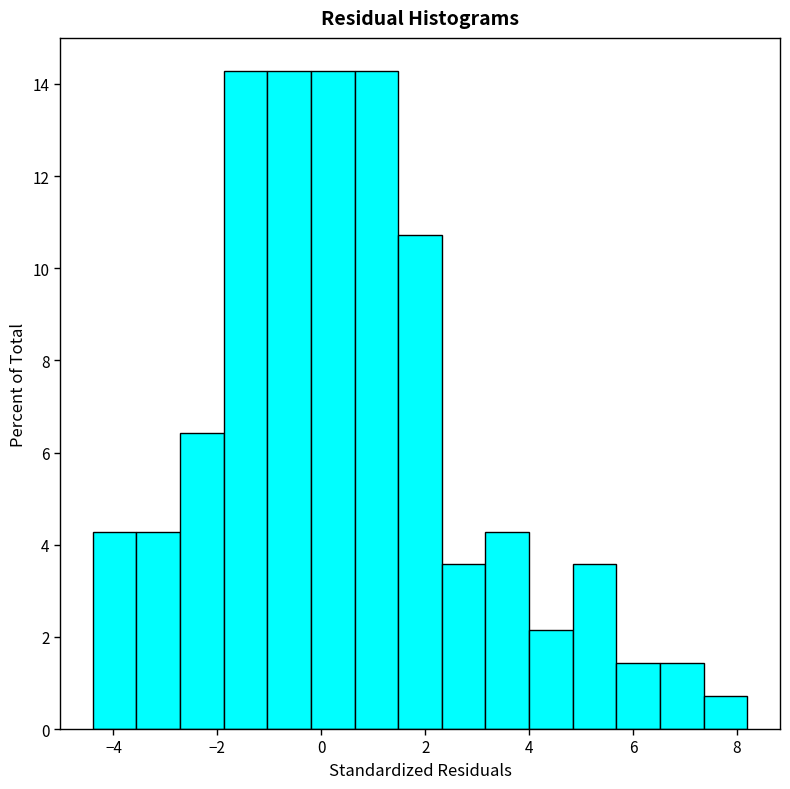

Reading left to right, list every bar in this chart as the range it spans on the x-axis followed by its height. Neither the bar edges nor the heights are printed on the chart, so give them approximately, as read against the axes.

-4.40 to -3.56: 4.2
-3.56 to -2.72: 4.2
-2.72 to -1.88: 6.4
-1.88 to -1.04: 14.2
-1.04 to -0.20: 14.2
-0.20 to 0.64: 14.2
0.64 to 1.48: 14.2
1.48 to 2.32: 10.8
2.32 to 3.16: 3.6
3.16 to 4.00: 4.2
4.00 to 4.84: 2.2
4.84 to 5.68: 3.6
5.68 to 6.52: 1.4
6.52 to 7.36: 1.4
7.36 to 8.20: 0.8